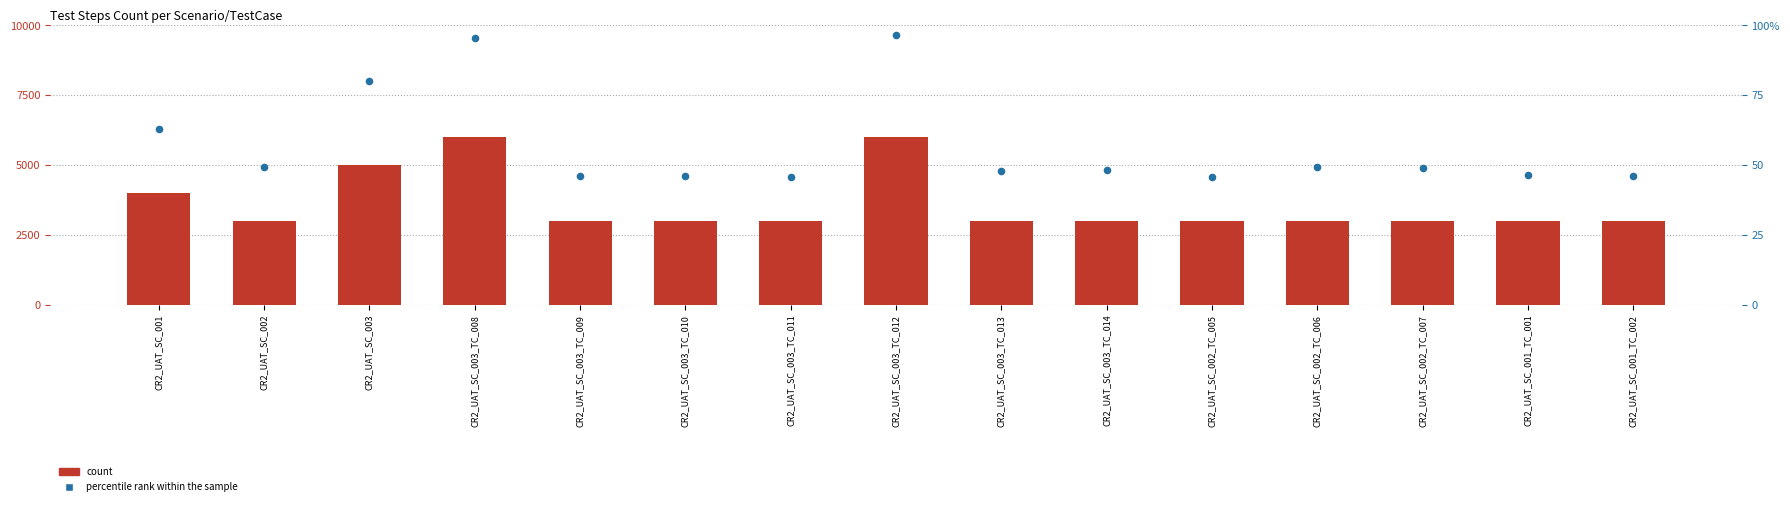

Which series reaches the minimum Y coordinate?

count